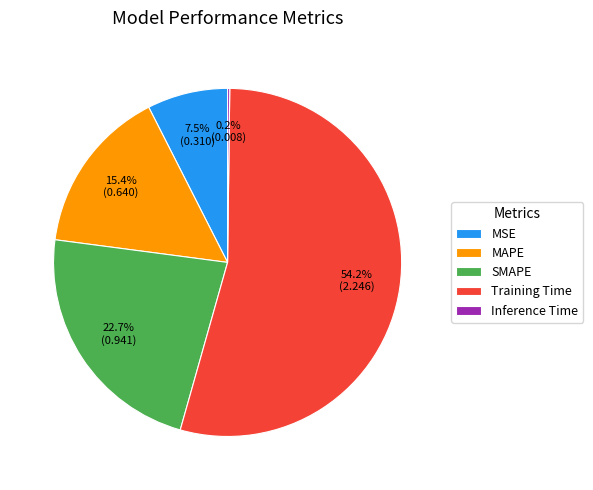

To the nearest percent, what is the average slice percentage?

20%